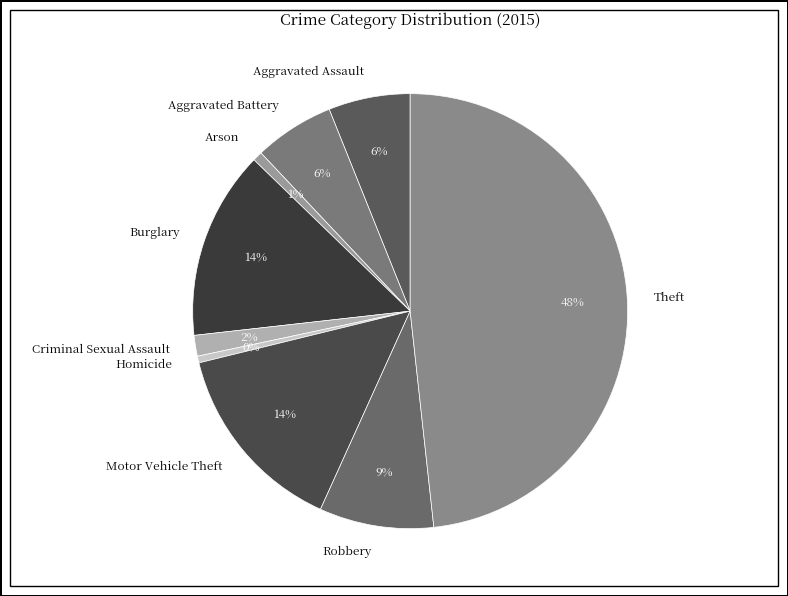

Is there any slice that represents more than half of the pie?

No